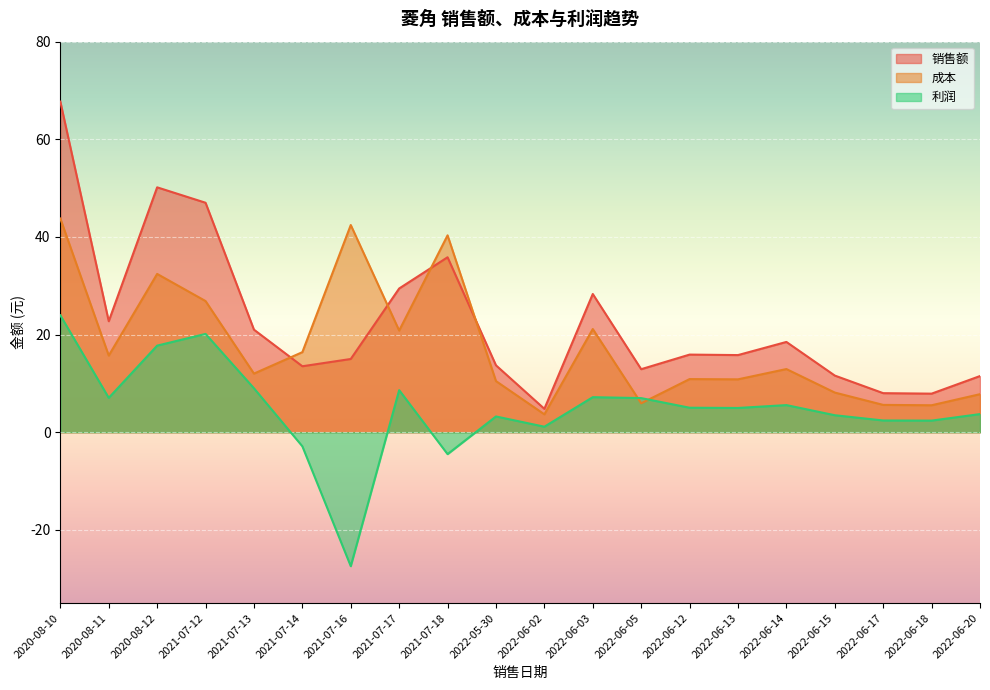

Is the value of 利润 at 2022-06-17 greater than the value of 成本 at 2022-06-15?

No